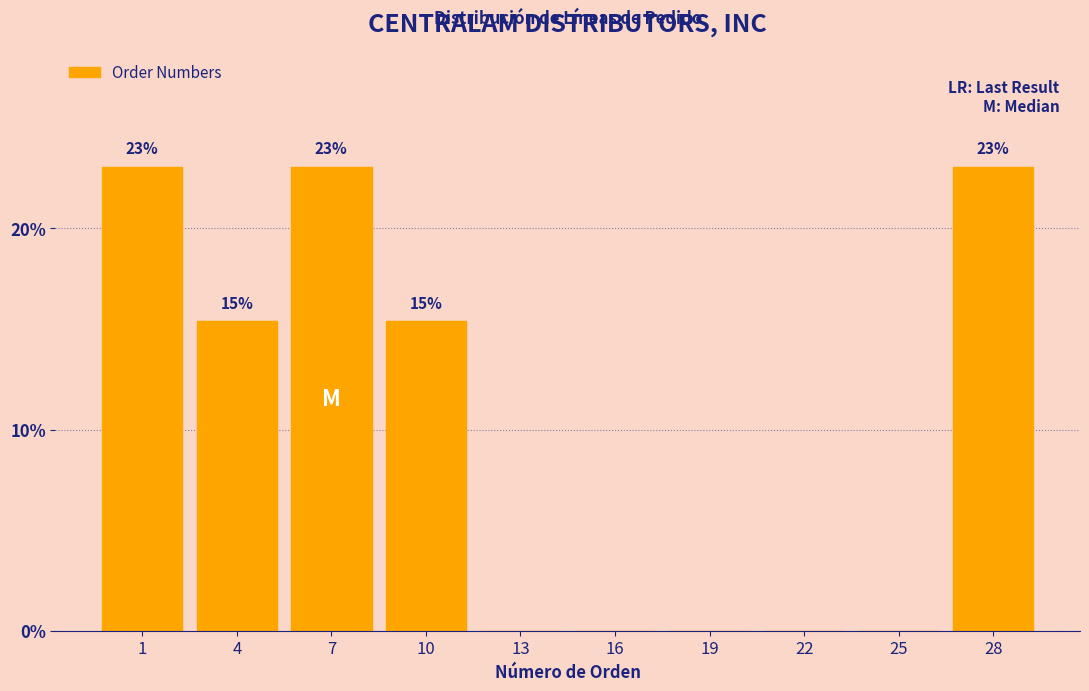

What is the greatest value displayed?

23.1